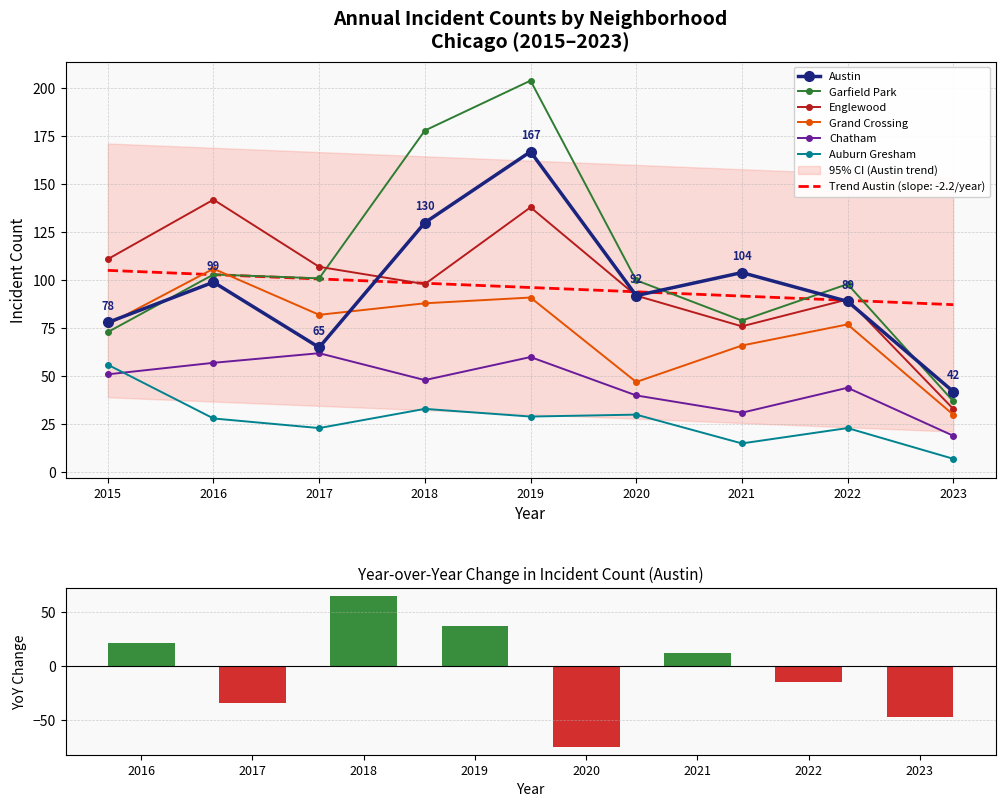

Reading left to right, list all the values displayed in this chart.

Austin: 78	99	65	130	167	92	104	89	42
Garfield Park: 73	103	101	178	204	100	79	98	37
Englewood: 111	142	107	98	138	92	76	90	33
Grand Crossing: 77	106	82	88	91	47	66	77	30
Chatham: 51	57	62	48	60	40	31	44	19
Auburn Gresham: 56	28	23	33	29	30	15	23	7